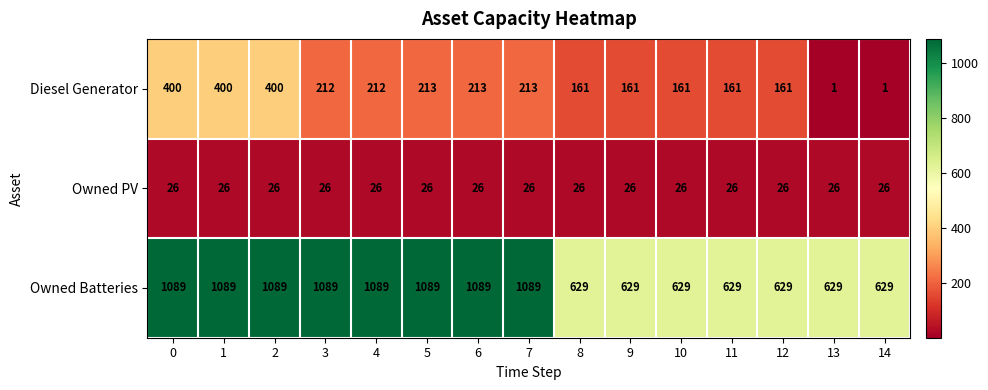

What is the lowest value of the Owned Batteries series?

629